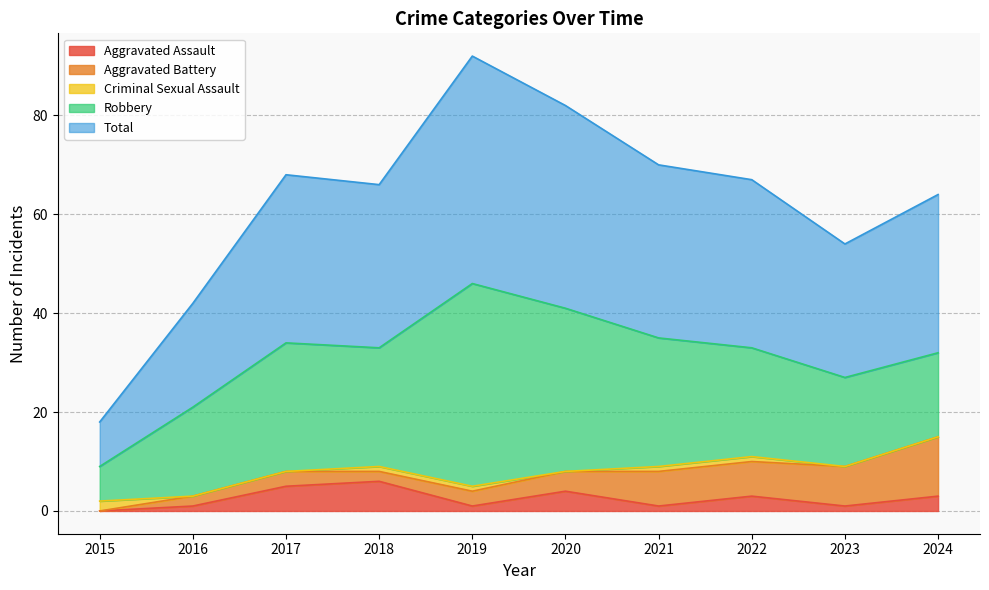

True or false: Robbery has a value of 11 at 2017.

False